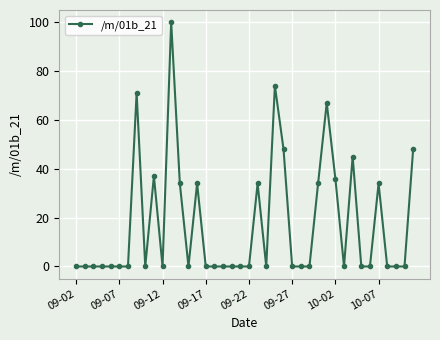

What is the sum of all values?

696